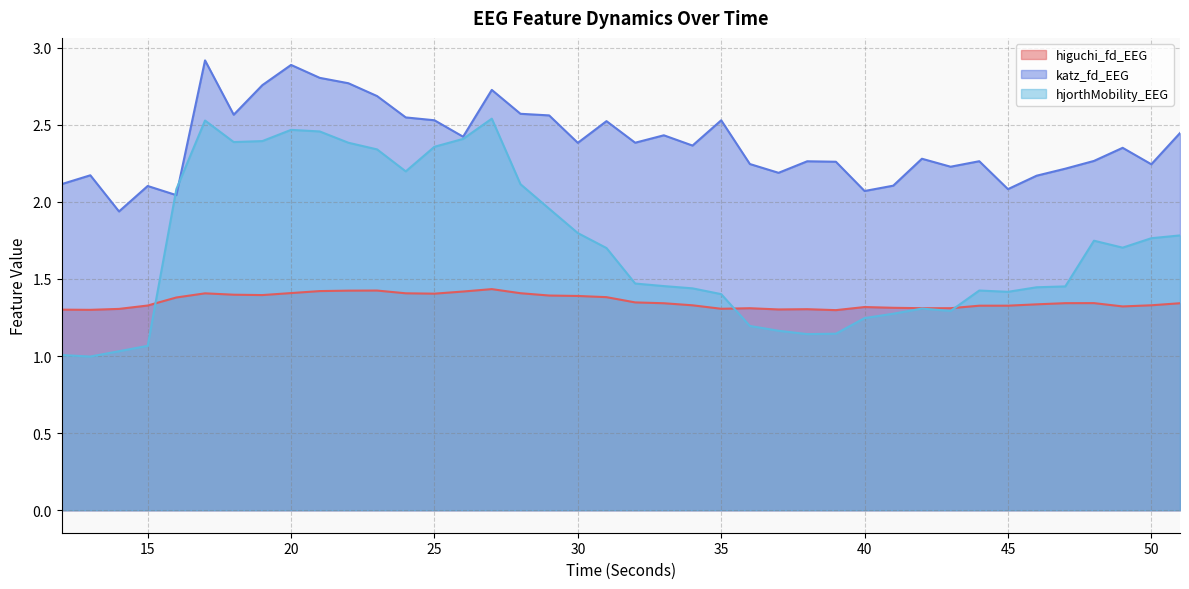

What value does the higuchi_fd_EEG series have at 43?

1.3